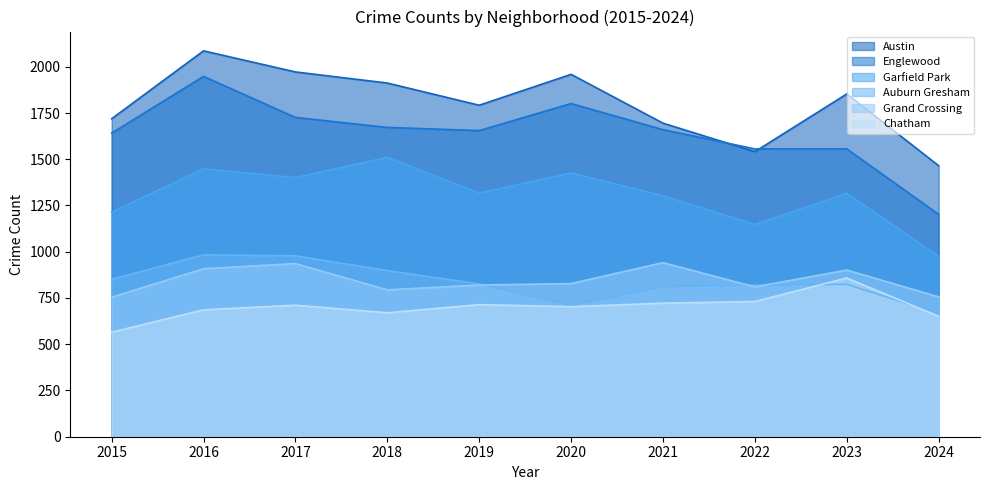

Which series has the widest spread of values?

Englewood